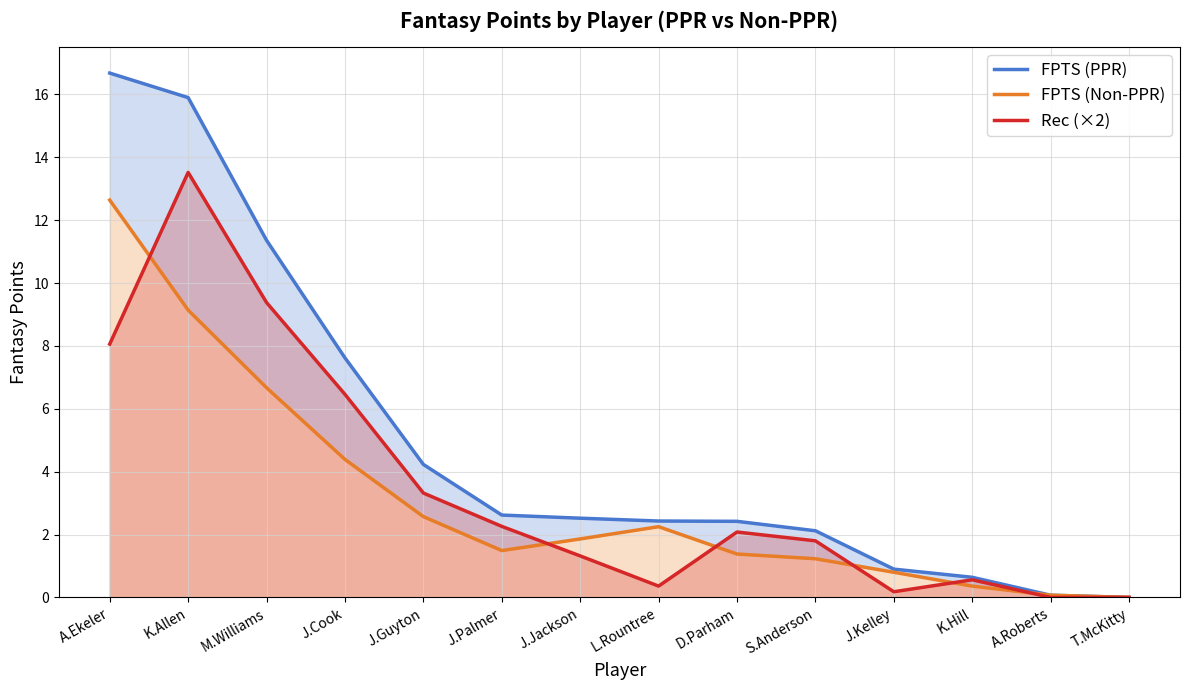

Which has a higher value, D.Parham or M.Williams?

M.Williams